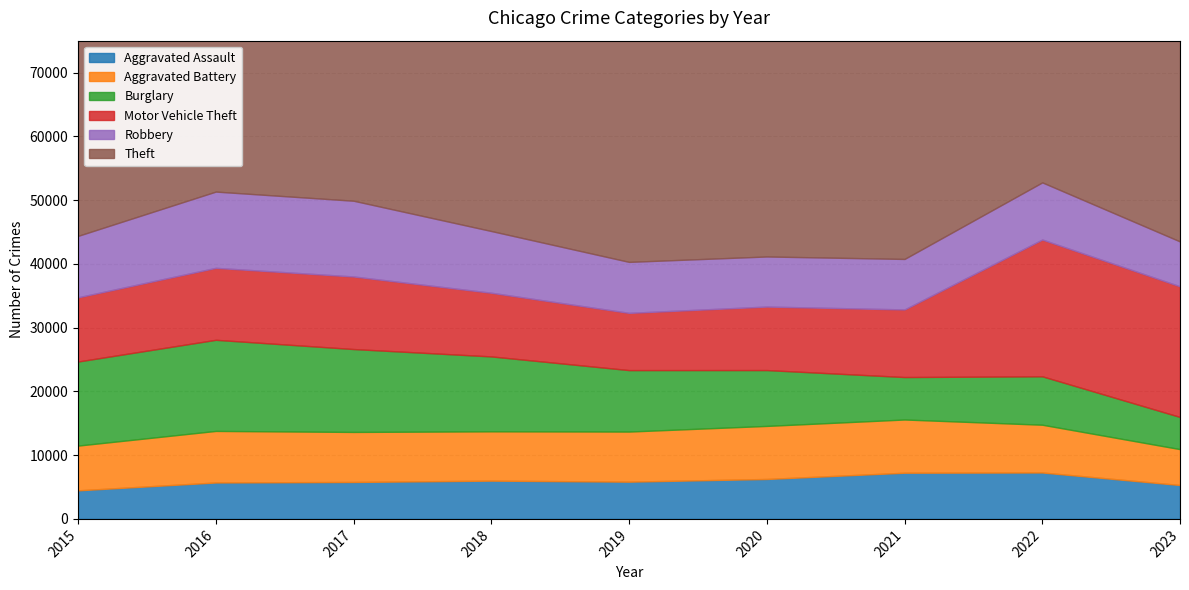

At which label does Theft first exceed 57350?

2016